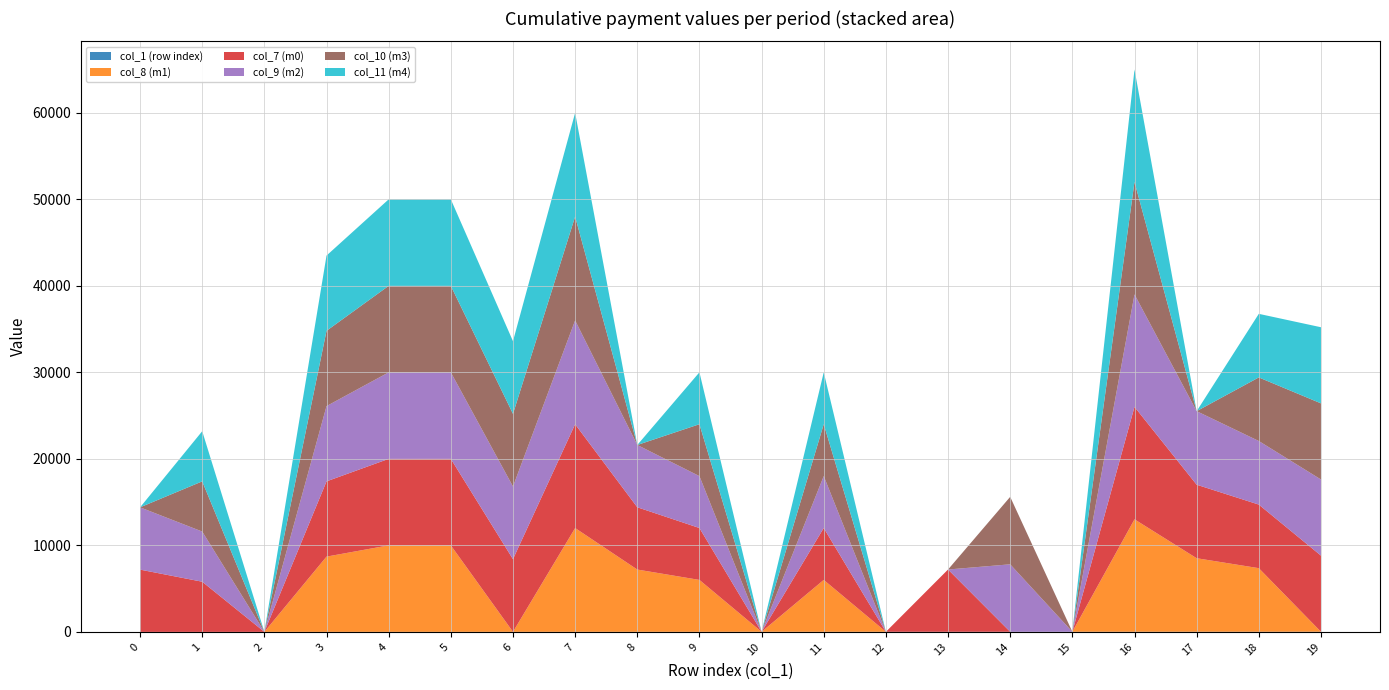

Reading right to left, transcribe all the data shown in this chart.

col_1 (row index): 19	18	17	16	15	14	13	12	11	10	9	8	7	6	5	4	3	2	1	0
col_8 (m1): 0	7350	8500	13000	0	0	0	0	6000	0	6000	7200	12000	0	10000	10000	8700	0	0	0
col_7 (m0): 8800	7350	8500	13000	0	0	7200	0	6000	0	6000	7200	12000	8400	10000	10000	8700	0	5800	7200
col_9 (m2): 8800	7350	8500	13000	0	7800	0	0	6000	0	6000	7200	12000	8400	10000	10000	8700	0	5800	7200
col_10 (m3): 8800	7350	0	13000	0	7800	0	0	6000	0	6000	0	12000	8400	10000	10000	8700	0	5800	0
col_11 (m4): 8800	7350	0	13000	0	0	0	0	6000	0	6000	0	12000	8400	10000	10000	8700	0	5800	0